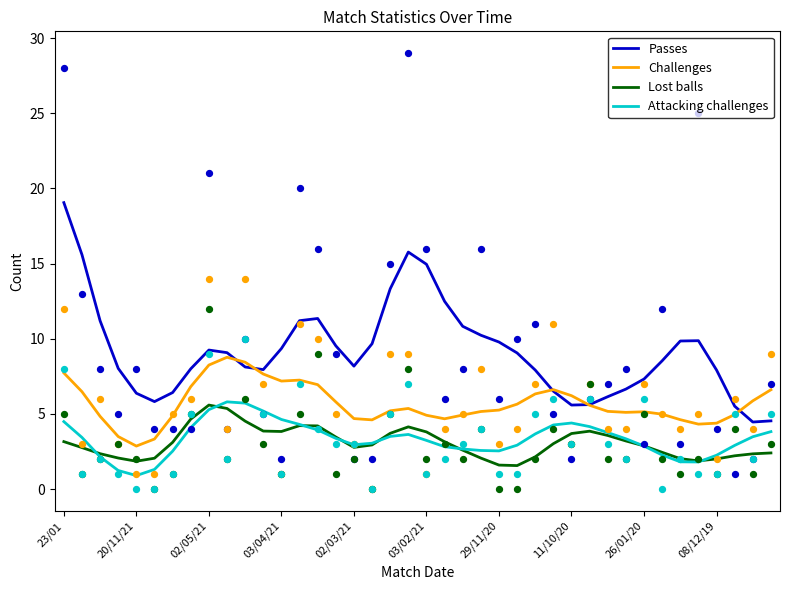

Is the value of Challenges at 23/01 greater than the value of Attacking challenges at 08/12/19?

Yes